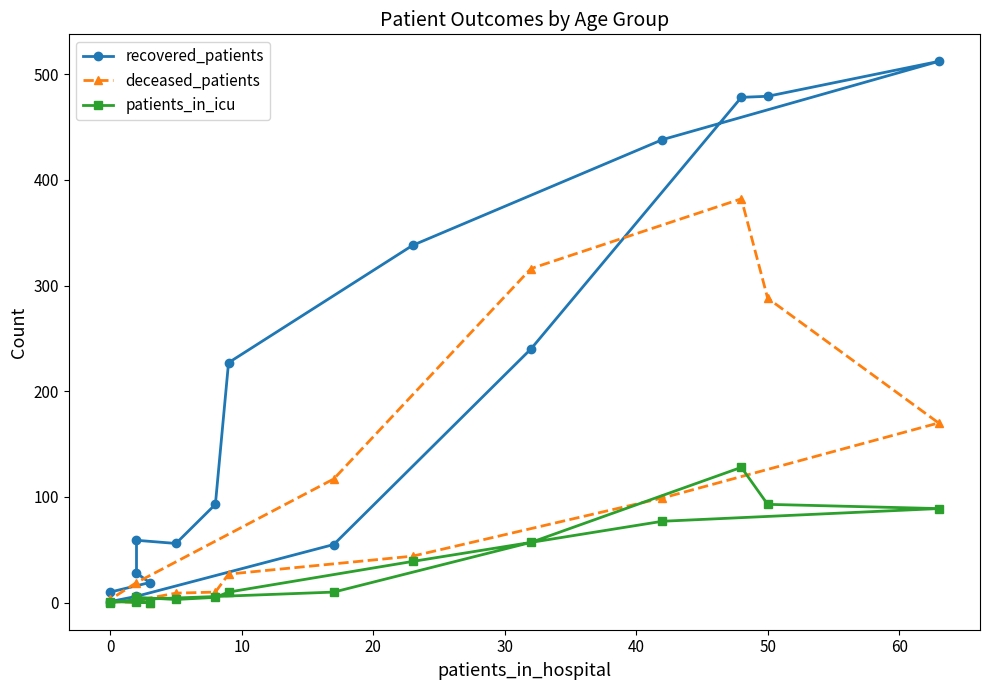

What is the sum of all recovered_patients values?

3039